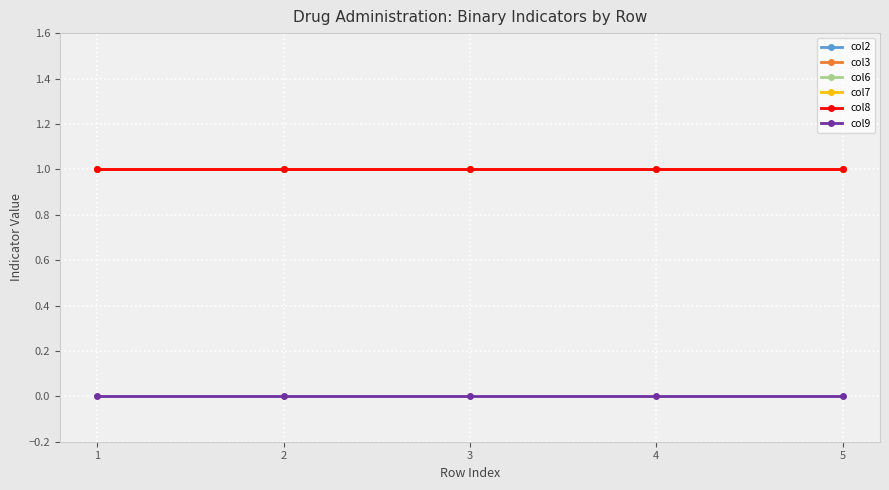

Reading left to right, what are all the values shown in this chart?

col2: 1=1	2=1	3=1	4=1	5=1
col3: 1=1	2=1	3=1	4=1	5=1
col6: 1=1	2=1	3=1	4=1	5=1
col7: 1=1	2=1	3=1	4=1	5=1
col8: 1=1	2=1	3=1	4=1	5=1
col9: 1=0	2=0	3=0	4=0	5=0